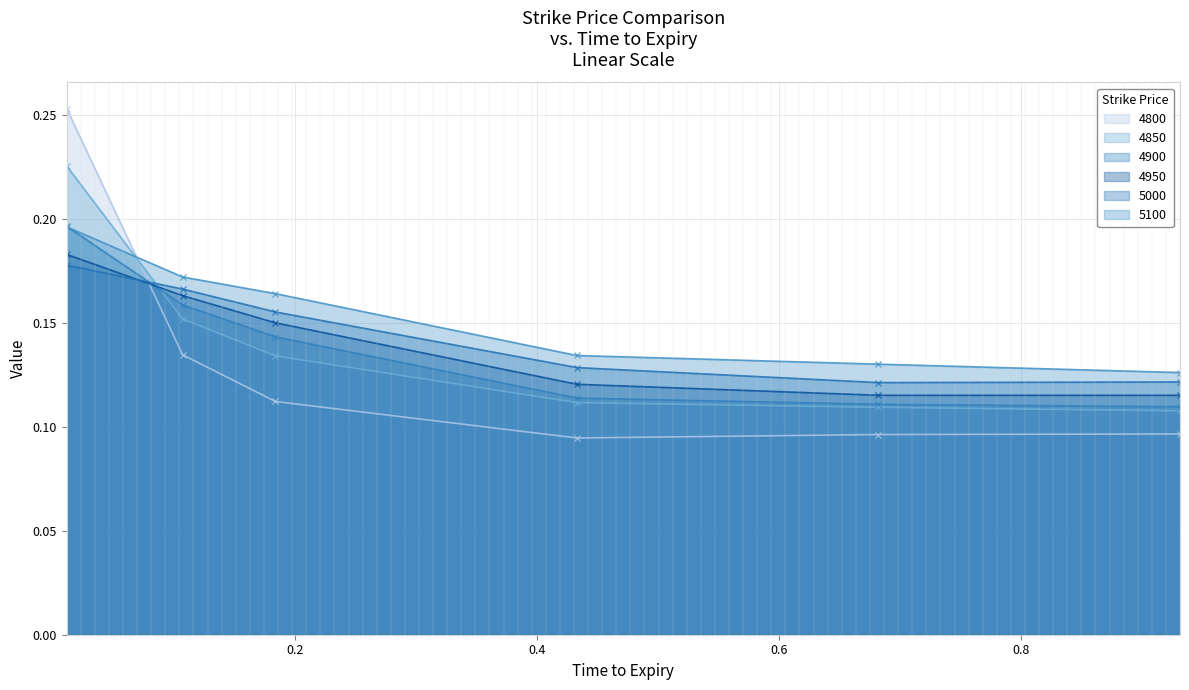

Count the 4950 values in the range 0 to 1.

6